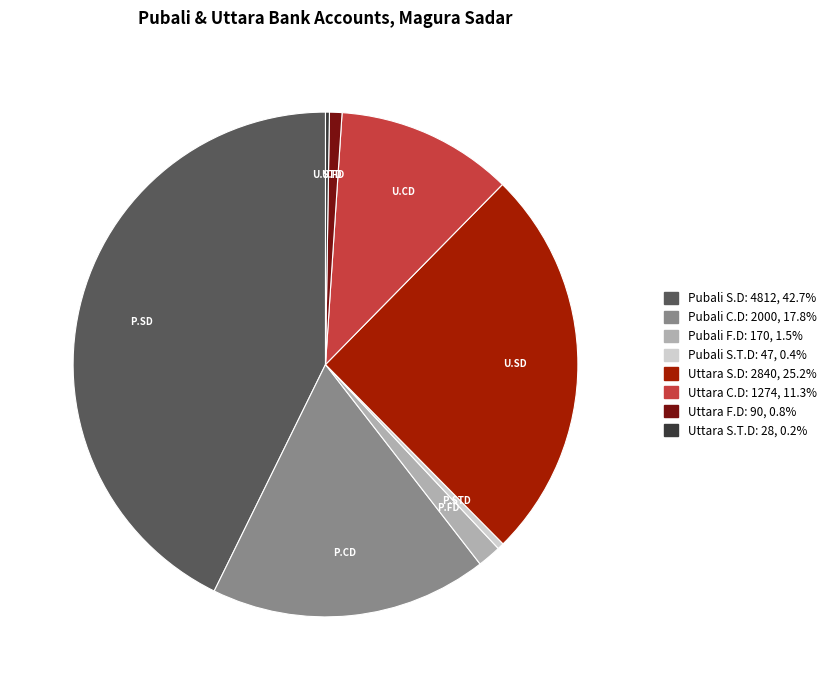

Combined, do Uttara F.D and Pubali S.D account for over 50%?

No